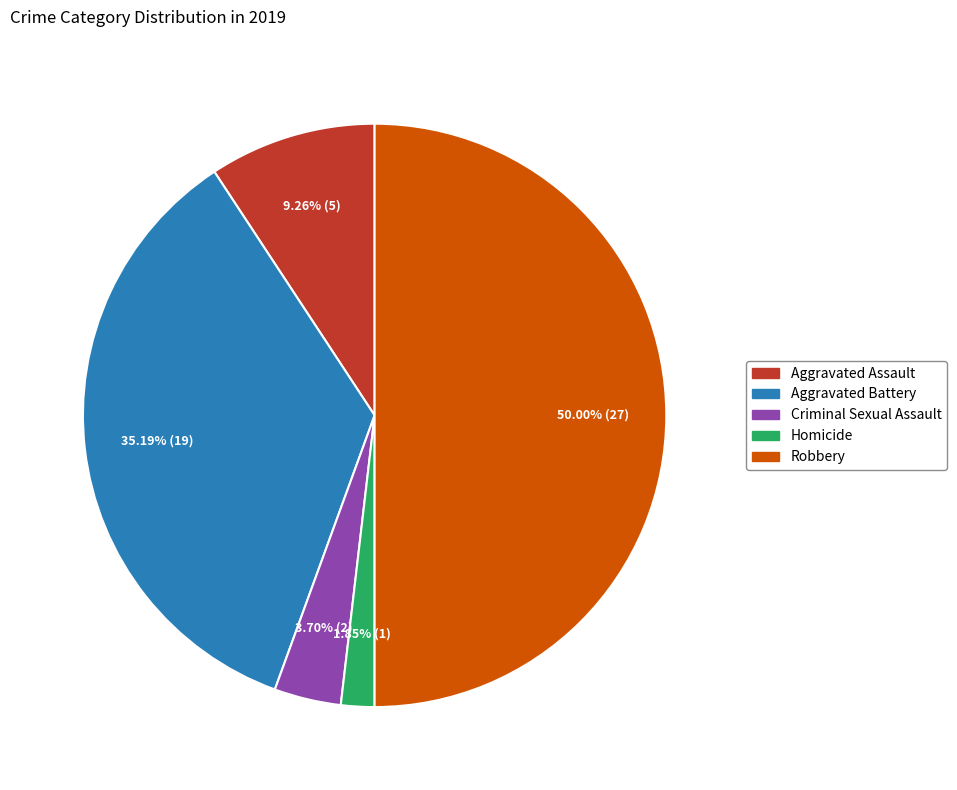

To the nearest percent, what is the average slice percentage?

20%